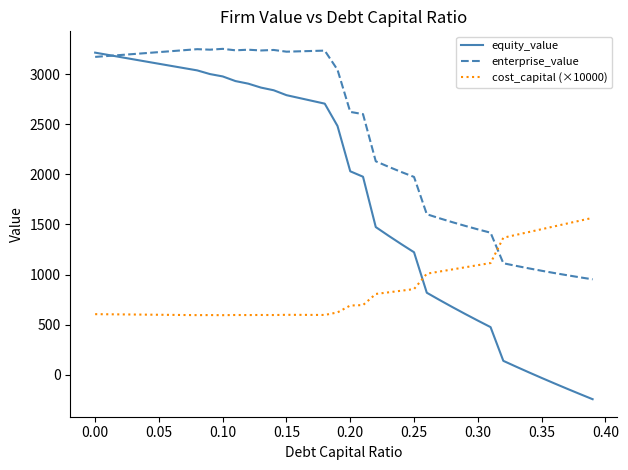

Which series has the largest total across all categories?

enterprise_value